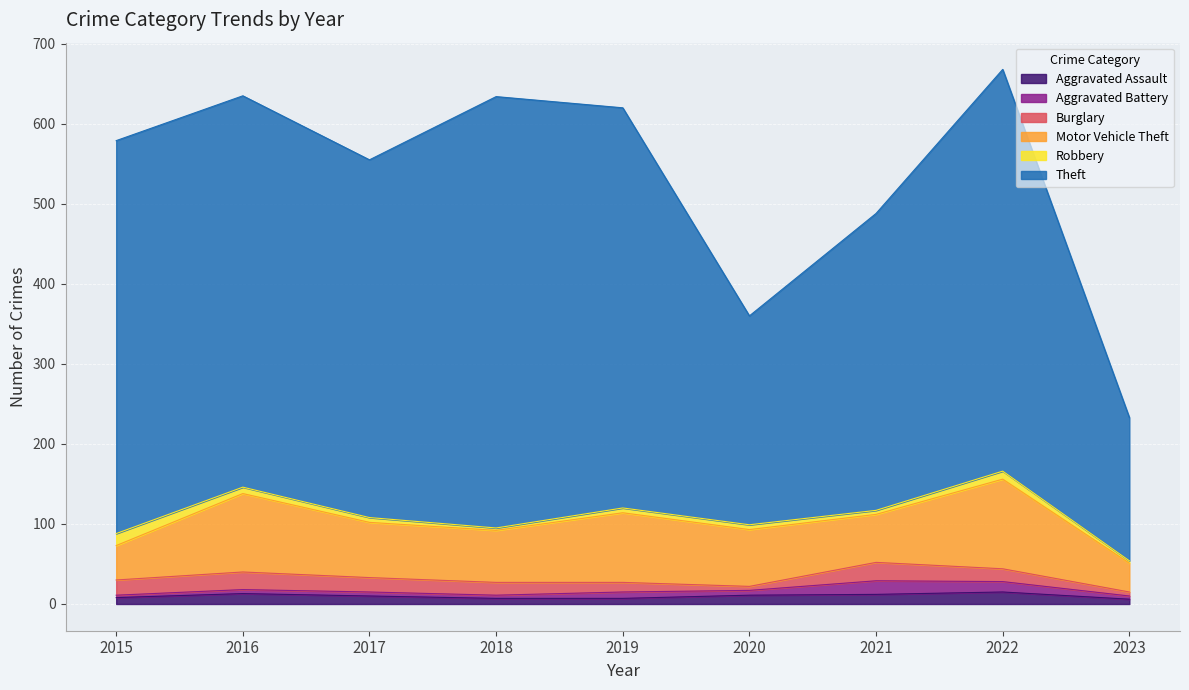

True or false: Motor Vehicle Theft and Aggravated Battery intersect in this chart.

False